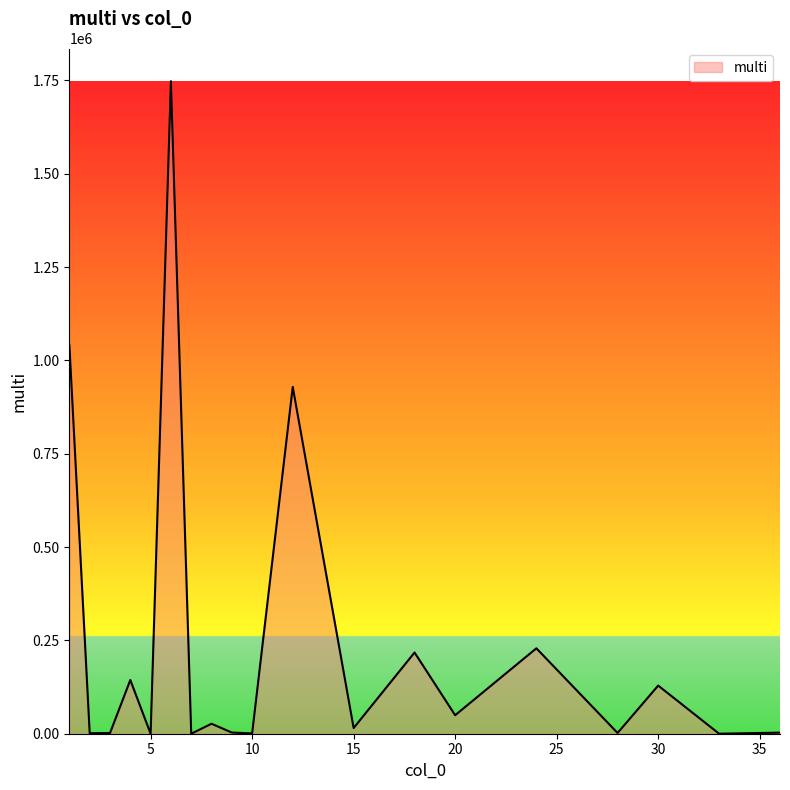

Does the chart display data point markers on the line(s)?

No